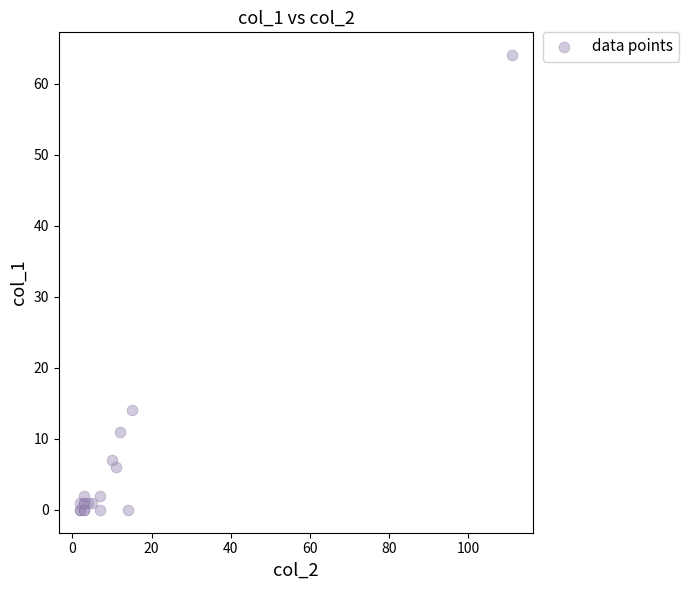

What Y value in the scatter plot is closest to 32?

14